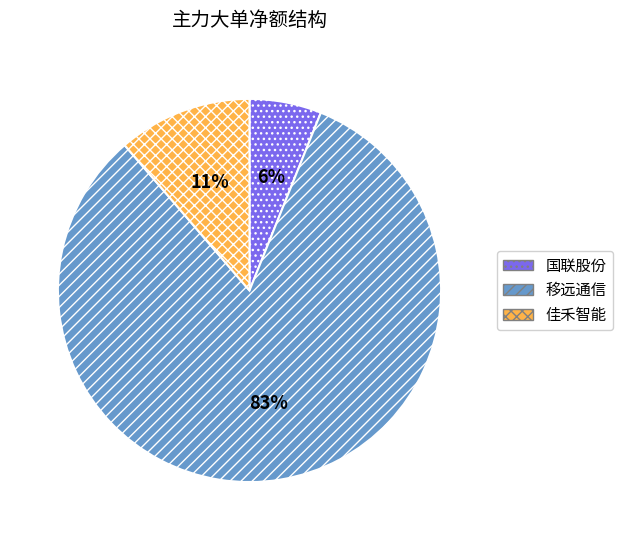

Is there any slice that represents more than half of the pie?

Yes